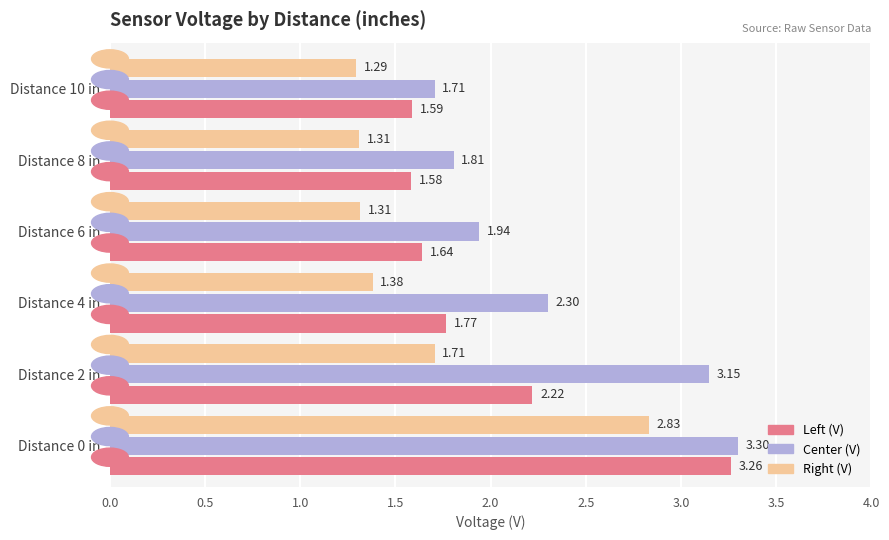

What is the difference between the second highest and minimum values in the Left (V) series?

0.6